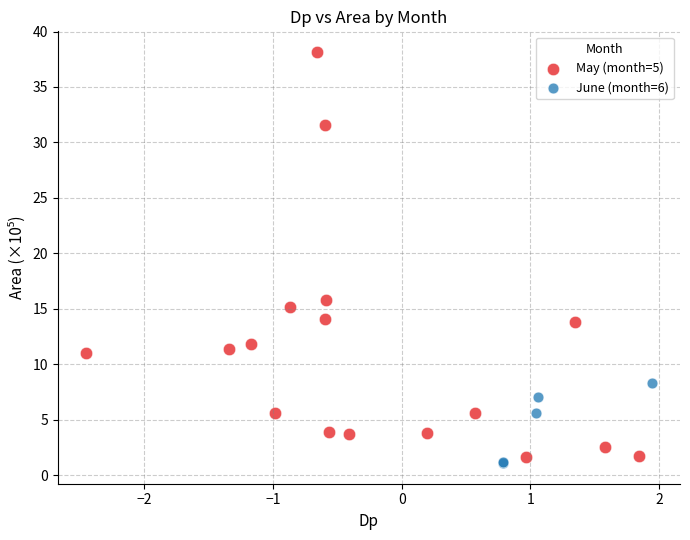

Which series has the largest Y range (max minus min)?

May (month=5)